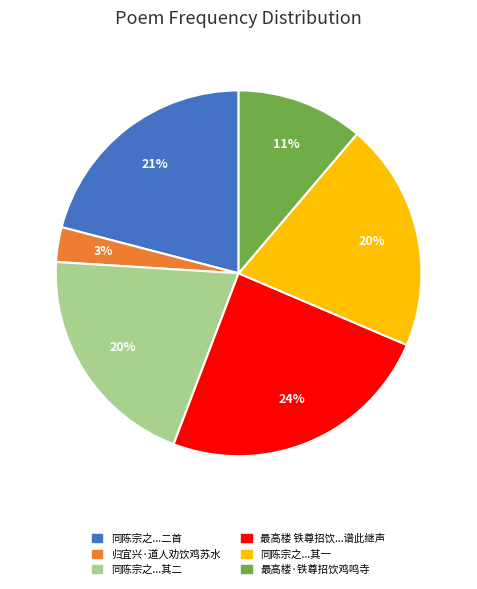

How many slices are in this pie chart?

6